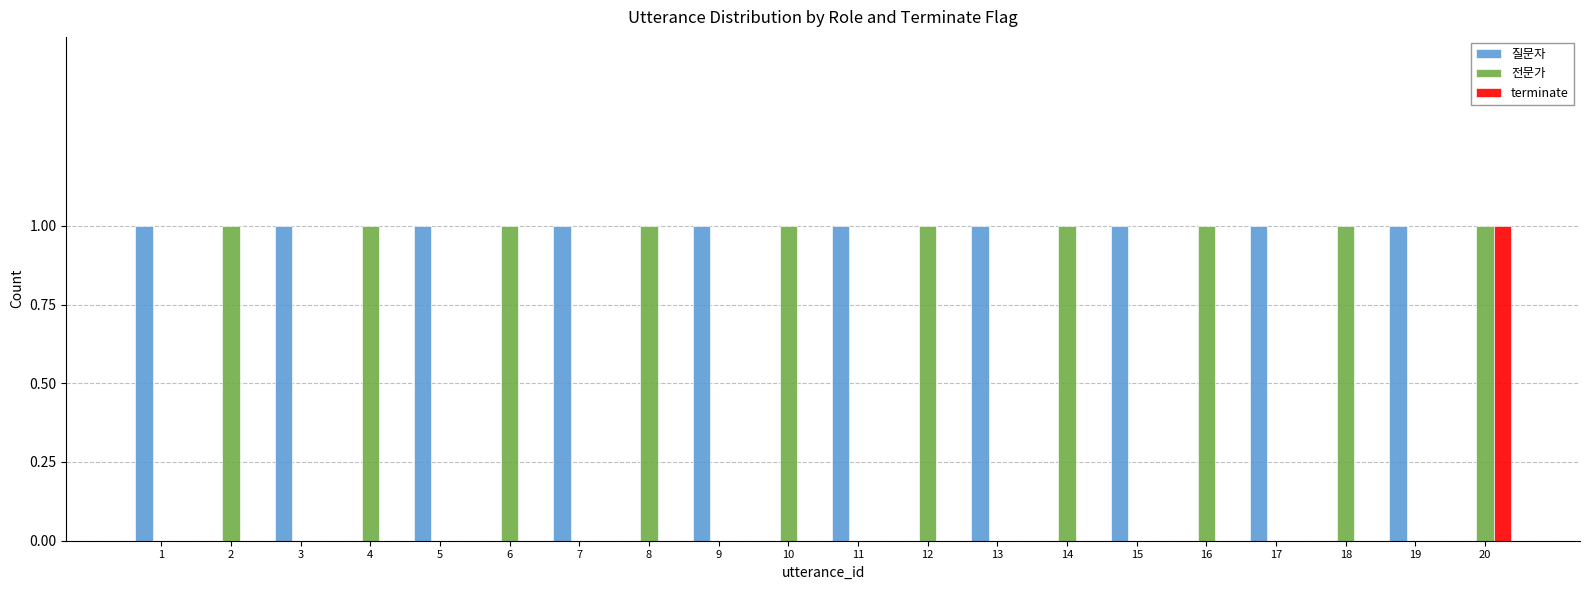

At which category is the sum across all series the highest?

20